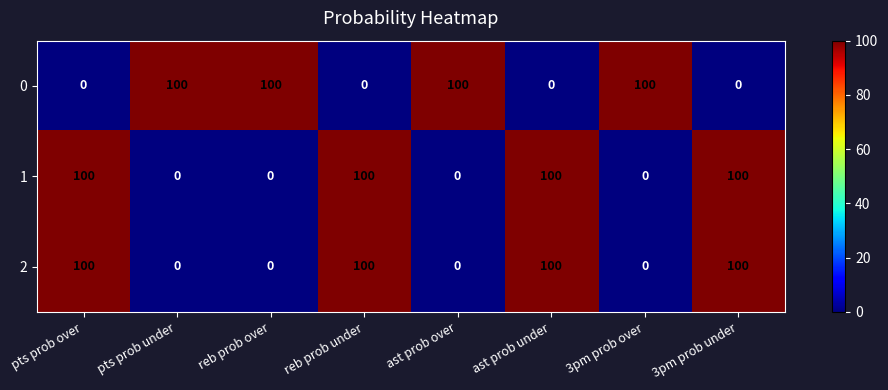

Reading left to right, extract all data points from this chart.

0: pts prob over=0	pts prob under=100	reb prob over=100	reb prob under=0	ast prob over=100	ast prob under=0	3pm prob over=100	3pm prob under=0
1: pts prob over=100	pts prob under=0	reb prob over=0	reb prob under=100	ast prob over=0	ast prob under=100	3pm prob over=0	3pm prob under=100
2: pts prob over=100	pts prob under=0	reb prob over=0	reb prob under=100	ast prob over=0	ast prob under=100	3pm prob over=0	3pm prob under=100